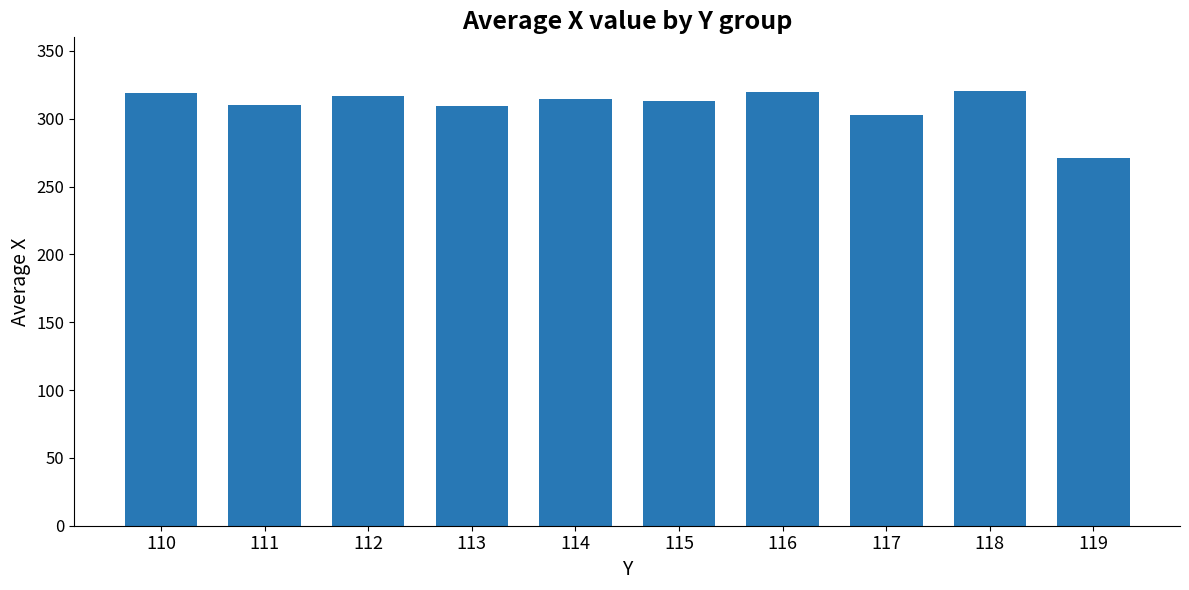

At which label is the value closest to 295?

117